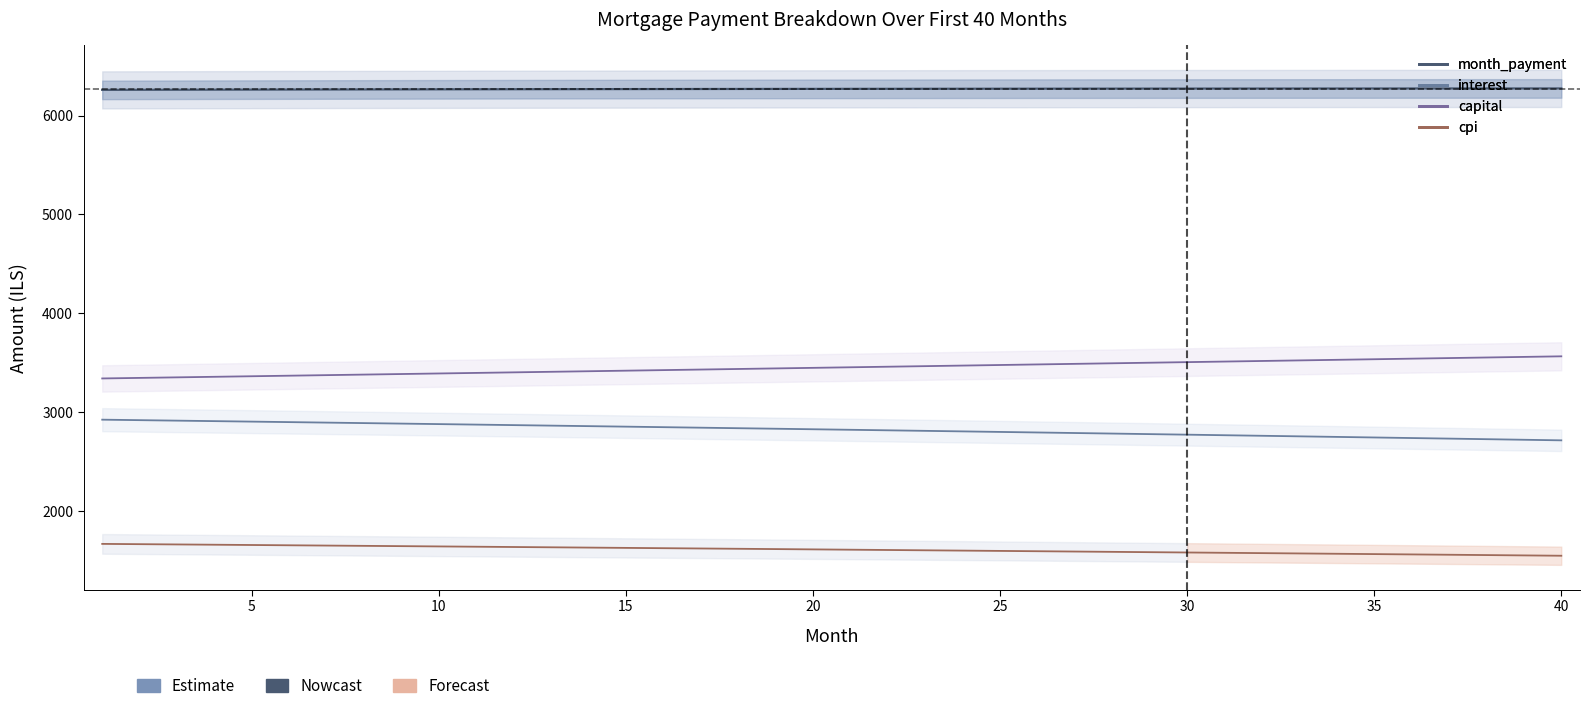

What is the value of the capital point at the 22nd from the left?

3457.7